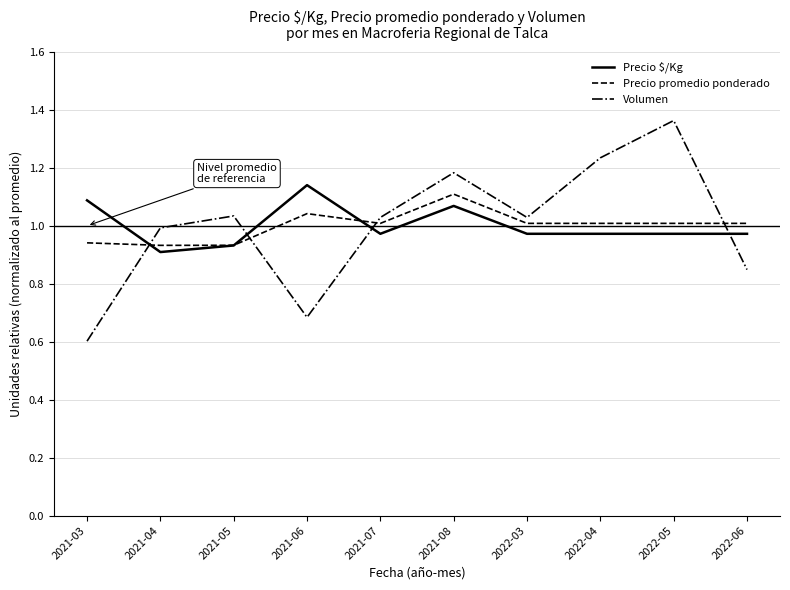

What is the minimum value shown in the chart?

0.6